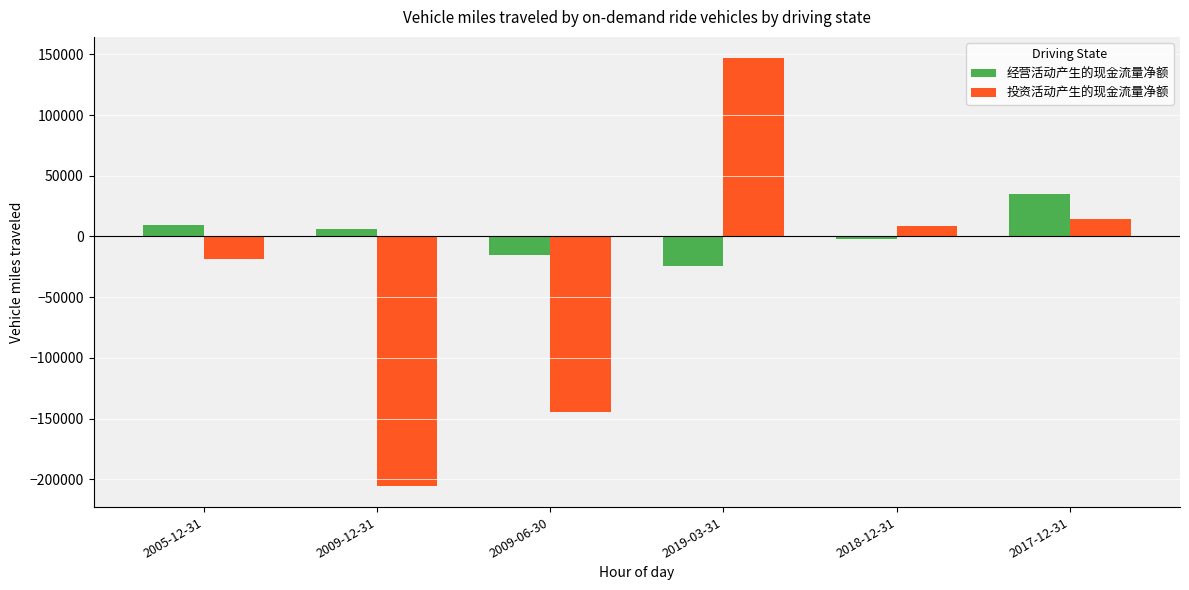

What is the label of the 1st bar from the left?

2005-12-31